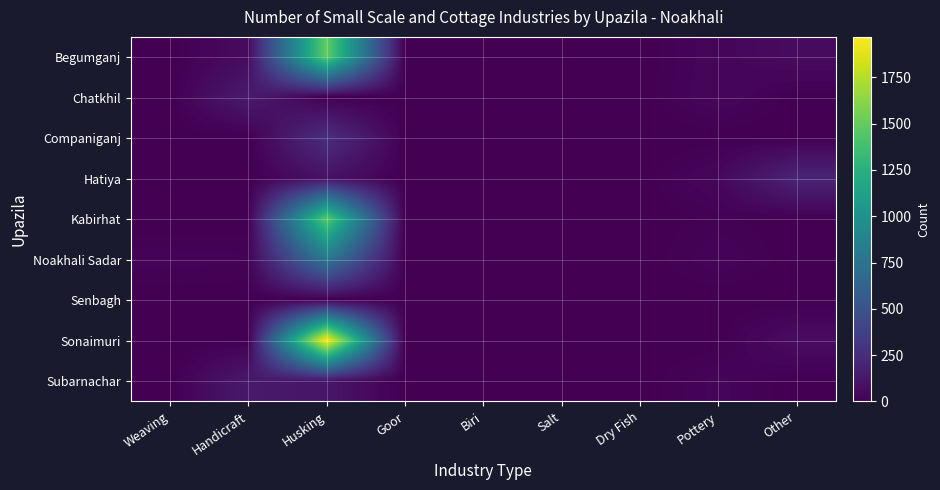

Rank the series at Handicraft from highest to lowest value.

Chatkhil, Subarnachar, Begumganj, Noakhali Sadar, Companiganj, Hatiya, Kabirhat, Senbagh, Sonaimuri